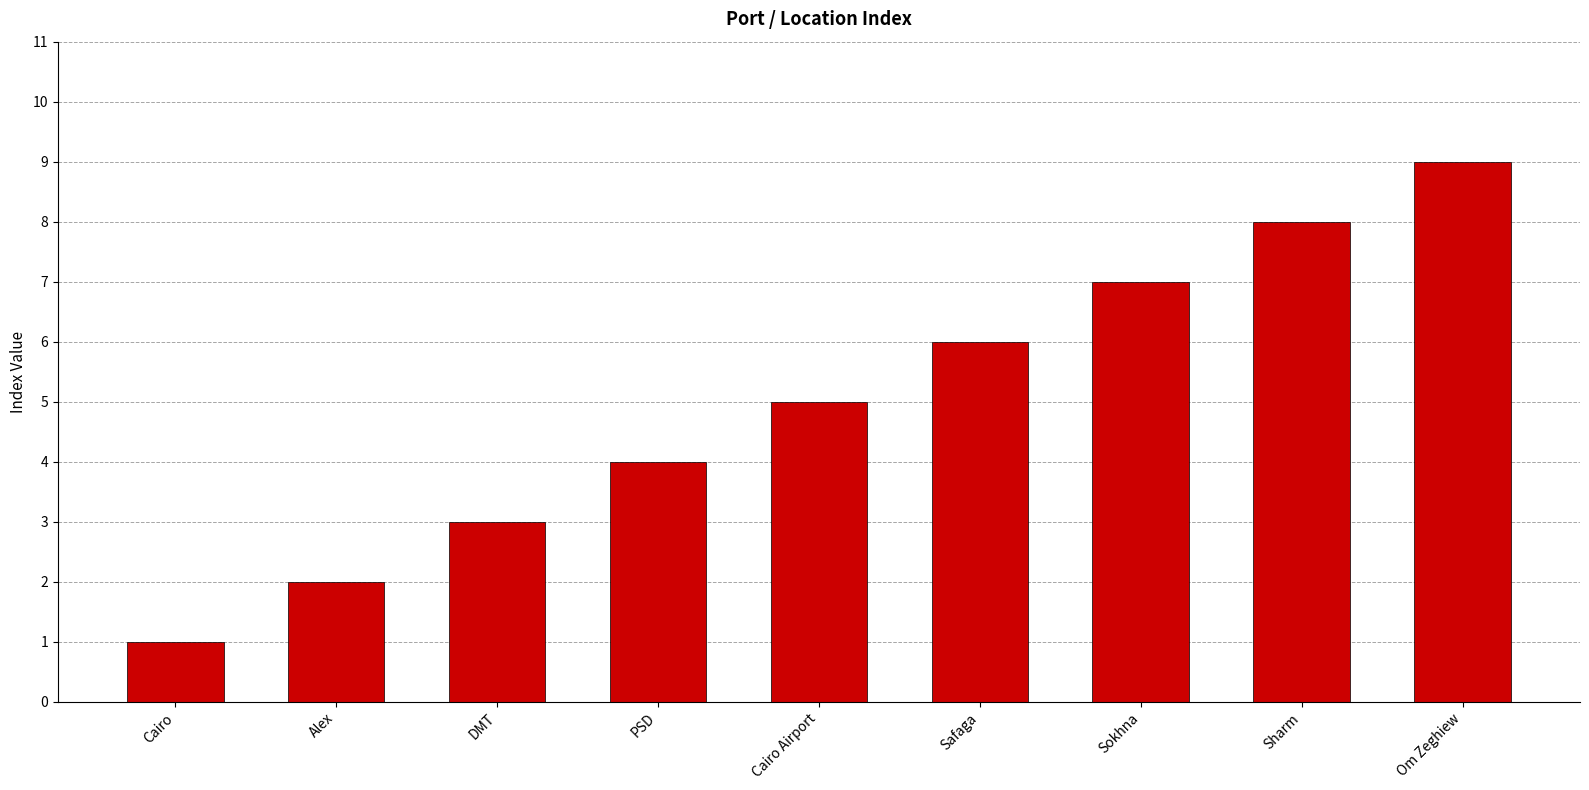

Between PSD and Sharm, which is larger?

Sharm